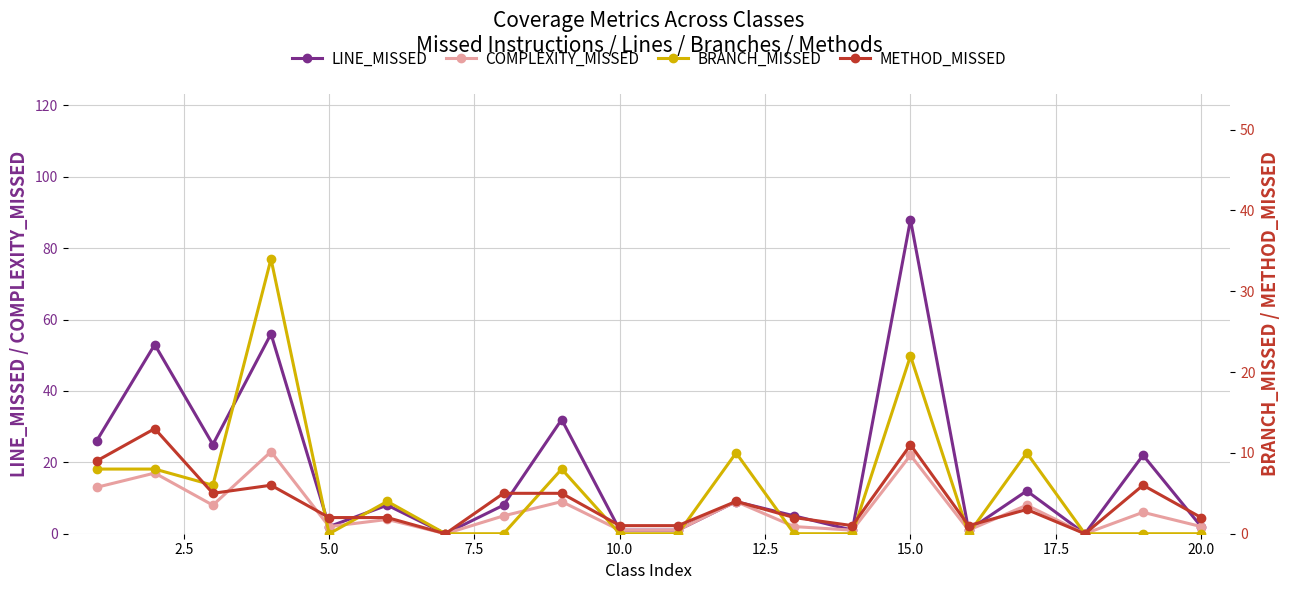

Where is the first local minimum for BRANCH_MISSED?

5.0